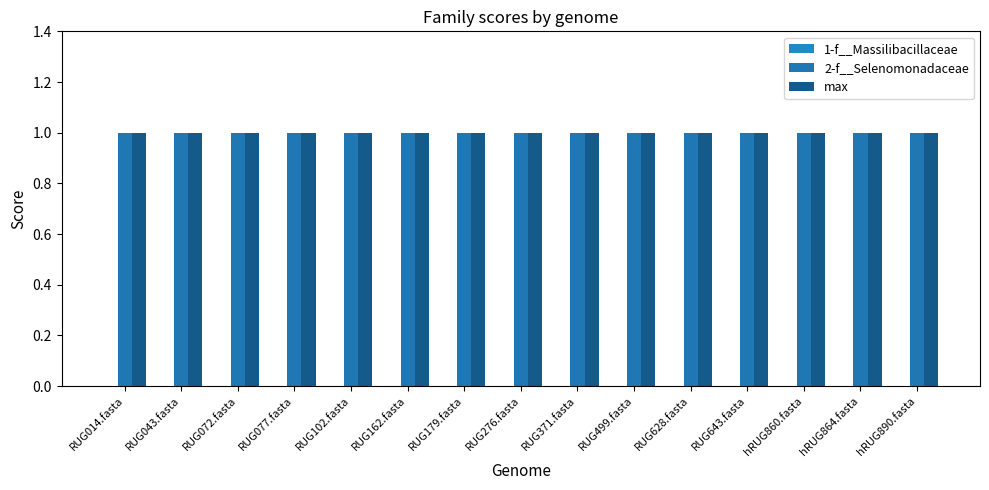

What are all the series names shown in the legend?

1-f__Massilibacillaceae, 2-f__Selenomonadaceae, max